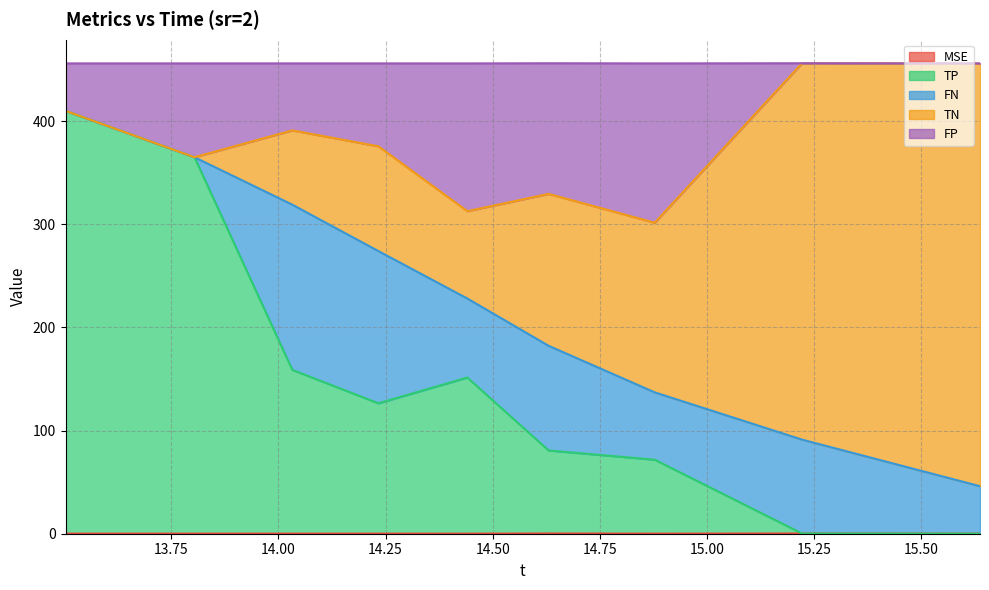

Which series has the widest spread of values?

TP